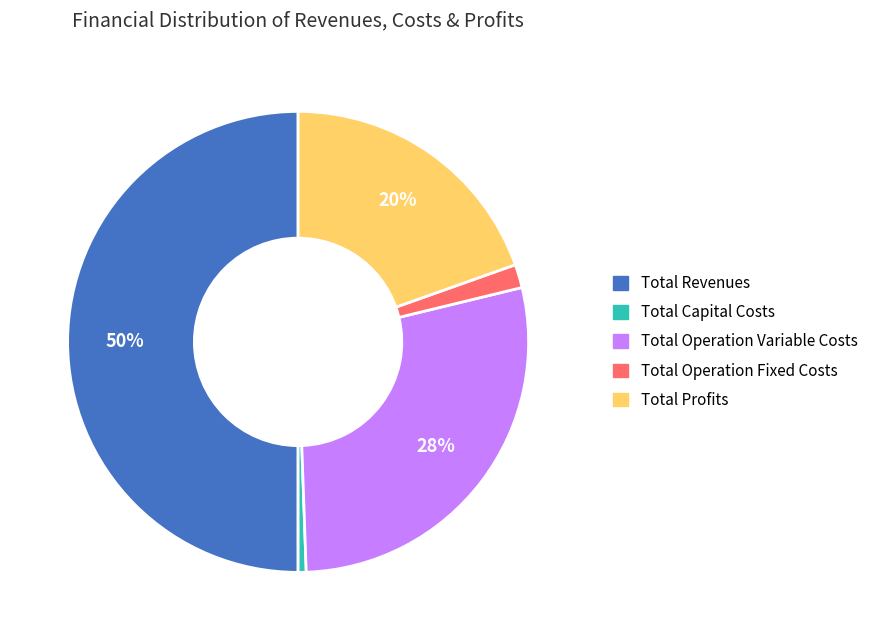

How many segments does this pie chart have?

5